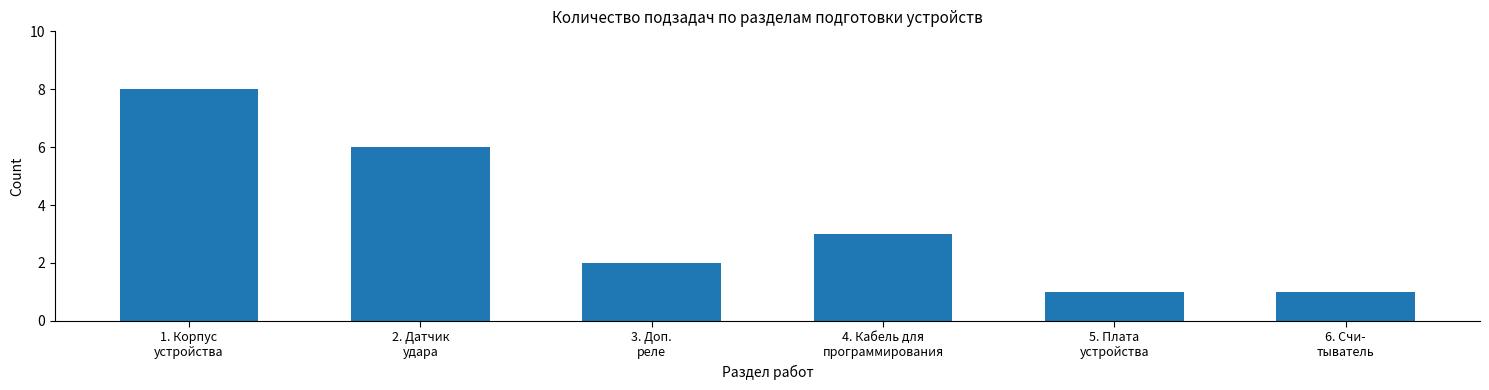

Reading left to right, what are all the values shown in this chart?

8	6	2	3	1	1